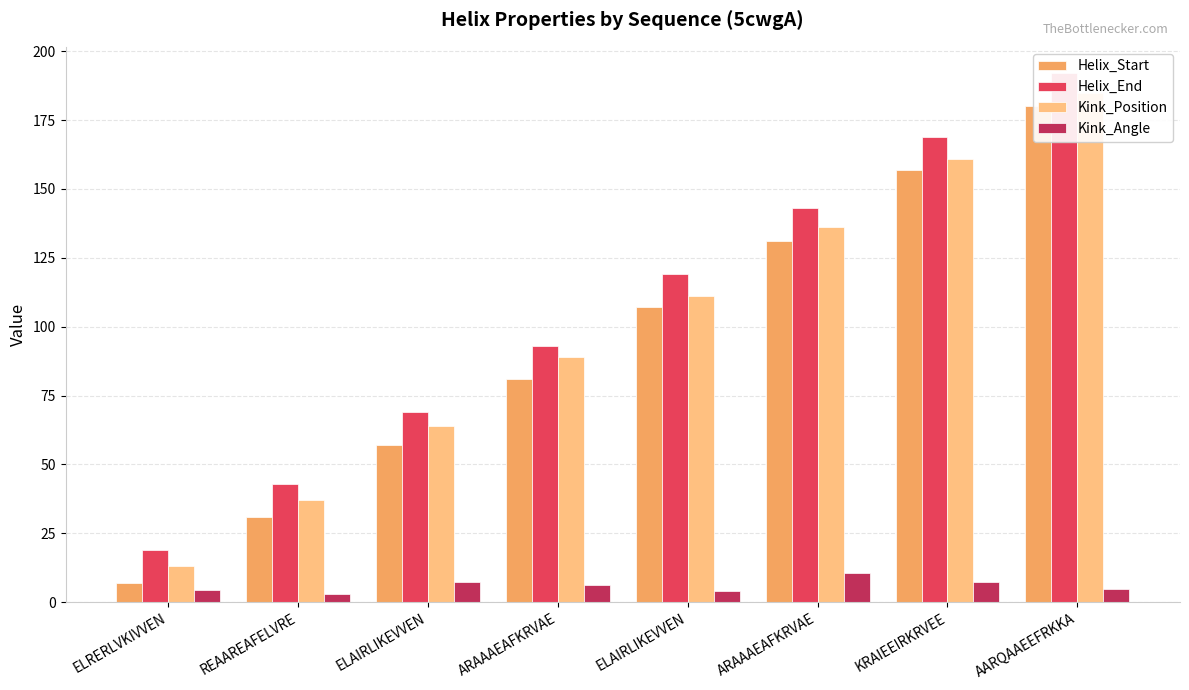

Reading left to right, what are all the values shown in this chart?

Helix_Start: ELRERLVKIVVEN=7.0	REAAREAFELVRE=31.0	ELAIRLIKEVVEN=57.0	ARAAAEAFKRVAE=81.0	ELAIRLIKEVVEN=107.0	ARAAAEAFKRVAE=131.0	KRAIEEIRKRVEE=157.0	AARQAAEEFRKKA=180.0
Helix_End: ELRERLVKIVVEN=19.0	REAAREAFELVRE=43.0	ELAIRLIKEVVEN=69.0	ARAAAEAFKRVAE=93.0	ELAIRLIKEVVEN=119.0	ARAAAEAFKRVAE=143.0	KRAIEEIRKRVEE=169.0	AARQAAEEFRKKA=192.0
Kink_Position: ELRERLVKIVVEN=13.0	REAAREAFELVRE=37.0	ELAIRLIKEVVEN=64.0	ARAAAEAFKRVAE=89.0	ELAIRLIKEVVEN=111.0	ARAAAEAFKRVAE=136.0	KRAIEEIRKRVEE=161.0	AARQAAEEFRKKA=185.0
Kink_Angle: ELRERLVKIVVEN=4.3	REAAREAFELVRE=3.0	ELAIRLIKEVVEN=7.4	ARAAAEAFKRVAE=6.1	ELAIRLIKEVVEN=3.9	ARAAAEAFKRVAE=10.5	KRAIEEIRKRVEE=7.3	AARQAAEEFRKKA=4.7